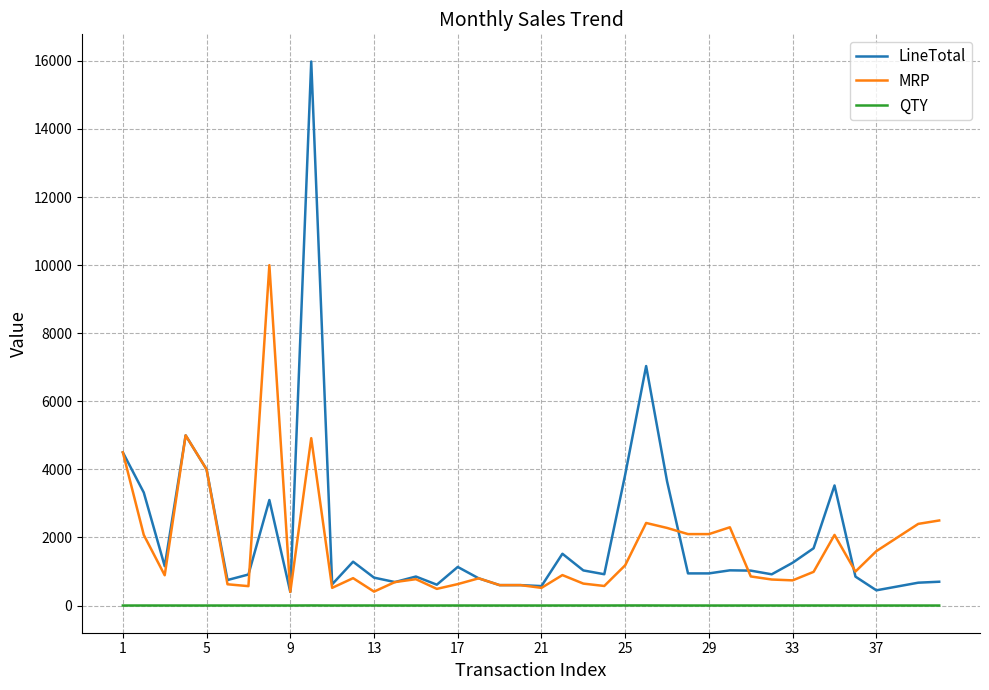

True or false: QTY and LineTotal cross at least once.

False